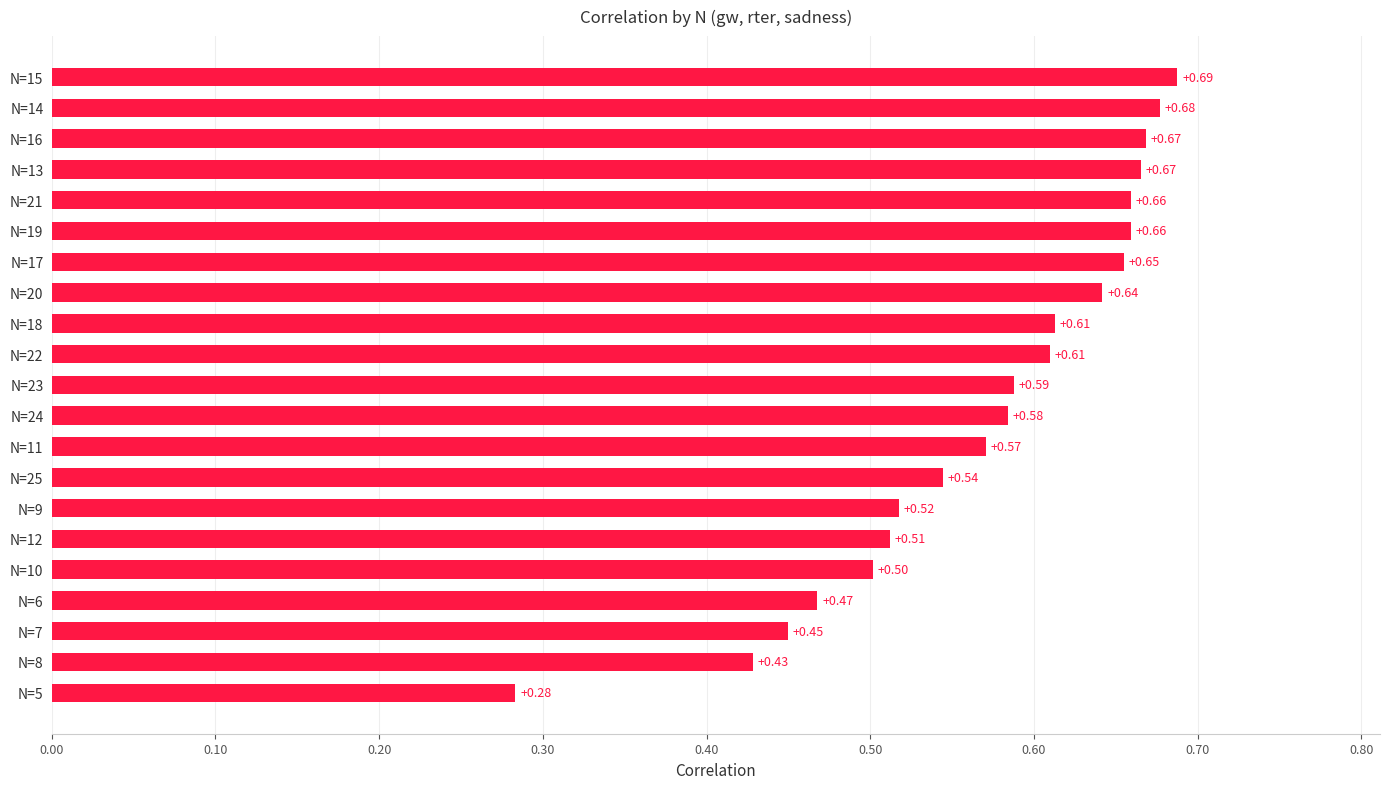

What is the difference between the second highest and second lowest values?

0.2